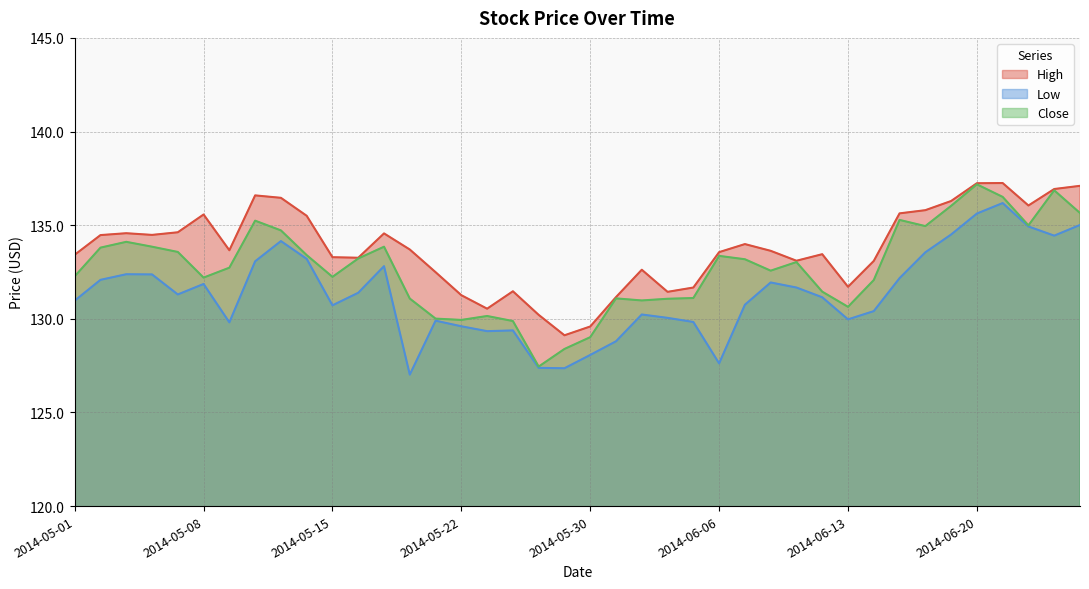

Which series has the largest total across all categories?

High